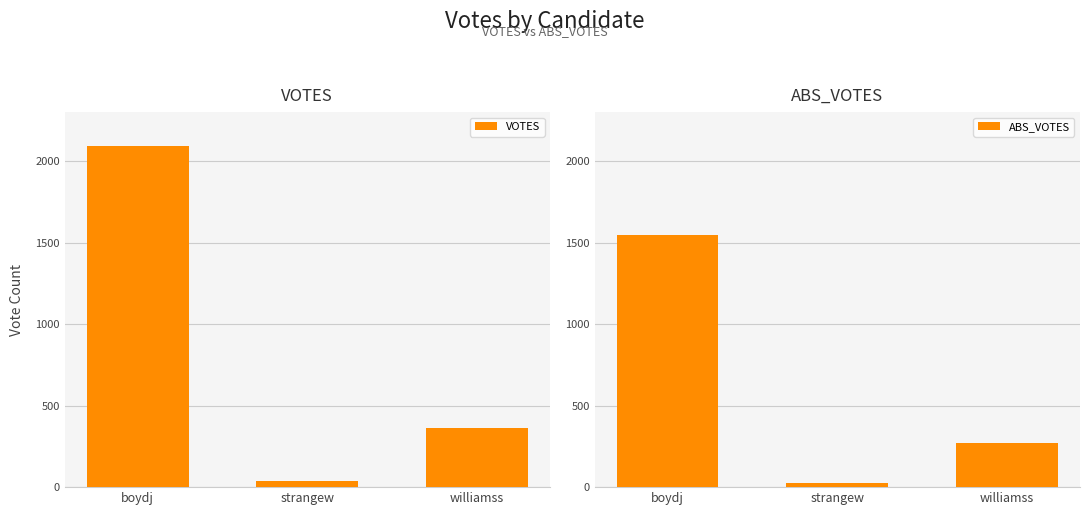

At which label does ABS_VOTES reach its minimum?

strangew